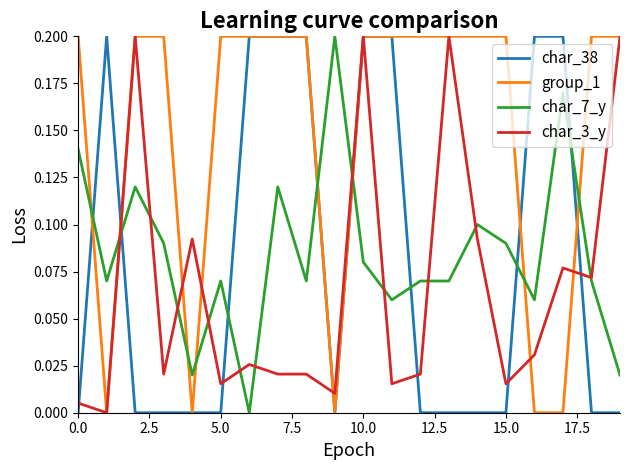

How many intersections are there between char_7_y and char_38?

8